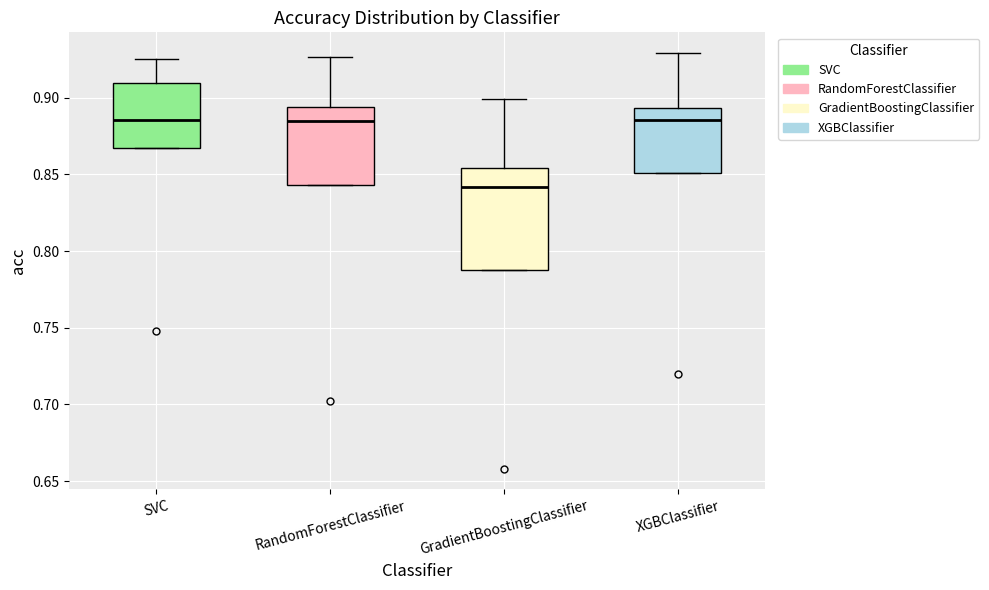

Reading left to right, read every box against the y-axis: the position of its median line, the range the box covers, and the ends of its whiskers. The values are not printed on the chart, so give them approximately, as read against the axis.

SVC: median 0.885, box 0.865 to 0.910, whiskers 0.865 to 0.925
RandomForestClassifier: median 0.885, box 0.845 to 0.895, whiskers 0.845 to 0.925
GradientBoostingClassifier: median 0.840, box 0.785 to 0.855, whiskers 0.785 to 0.900
XGBClassifier: median 0.885, box 0.850 to 0.895, whiskers 0.850 to 0.930